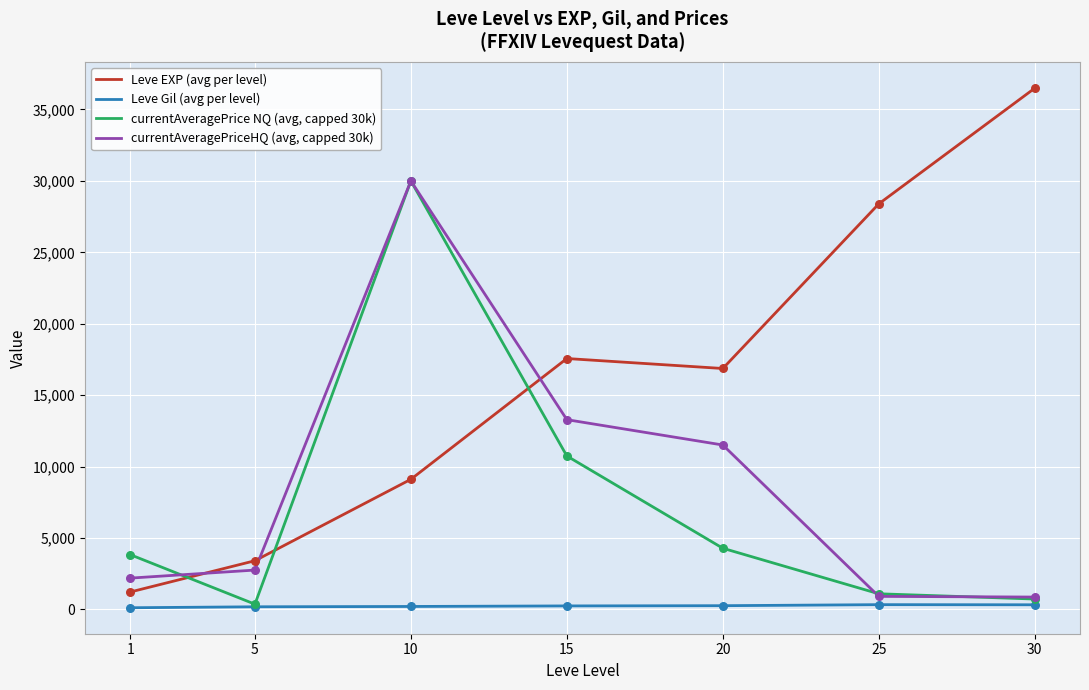

Which series has the largest range (max minus min)?

Leve EXP (avg per level)